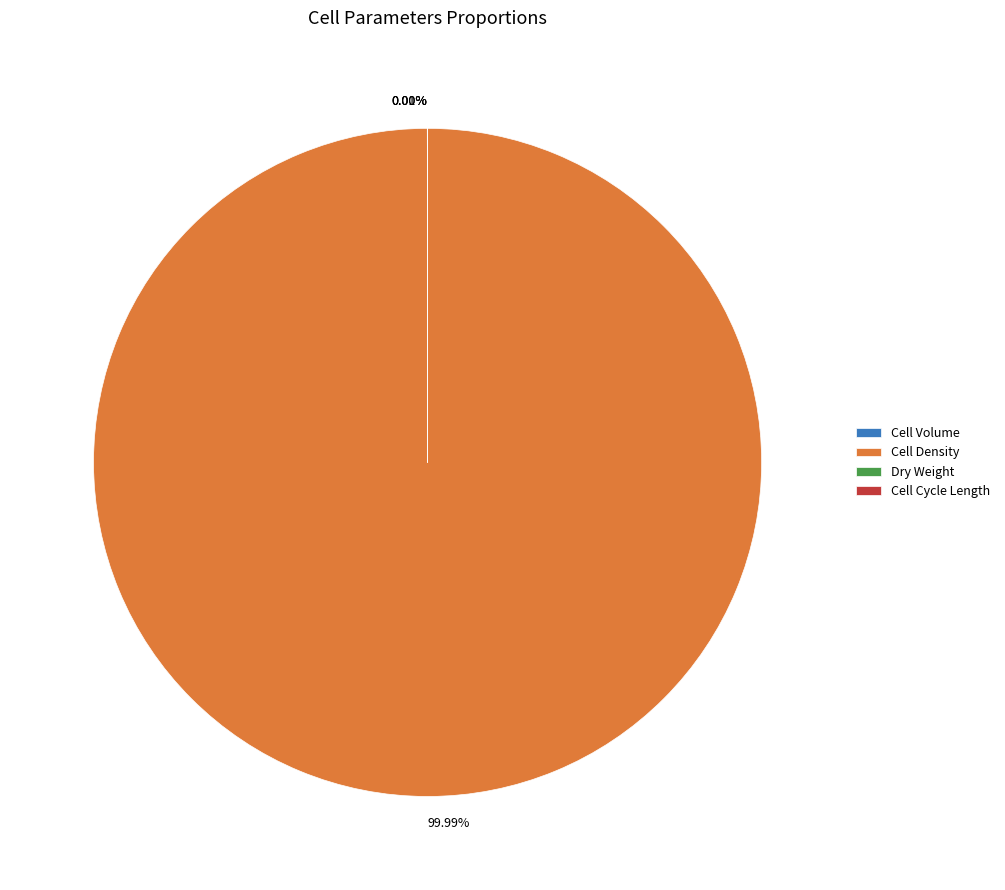

Do initial_volume and cell_cycle_length together represent more than half of the pie?

No